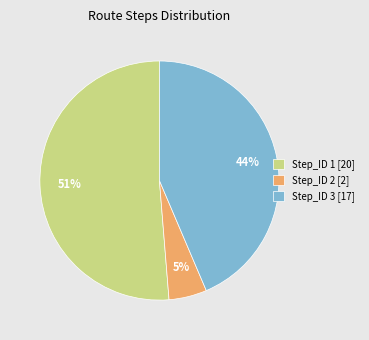

Between Step_ID 2 [2] and Step_ID 1 [20], which is larger?

Step_ID 1 [20]